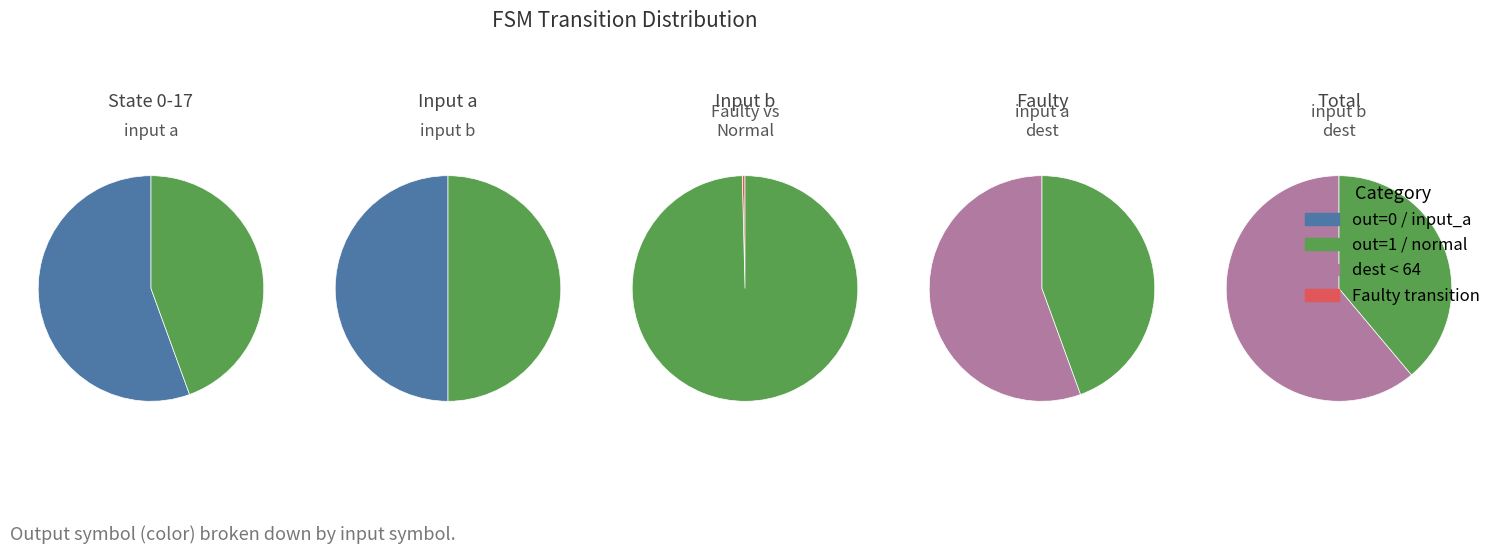

Is it true that 10 is 4% of the pie?

False